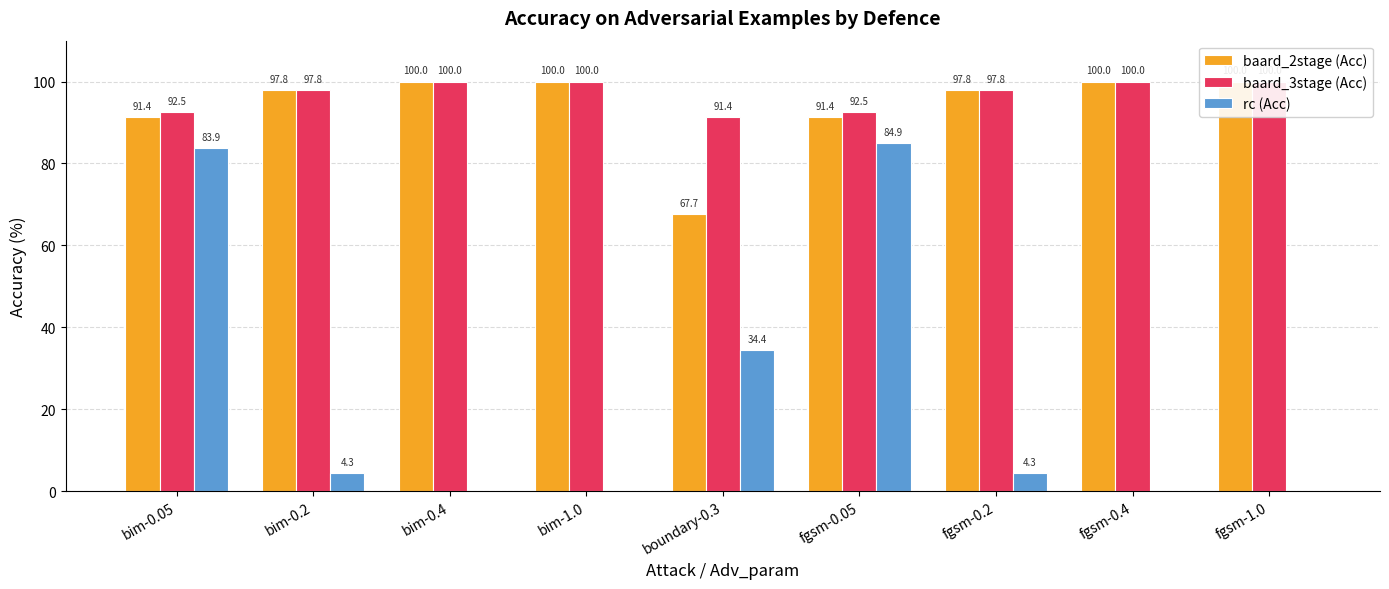

The baard_2stage (Acc) series shows 91.4 at bim-0.05. True or false?

True